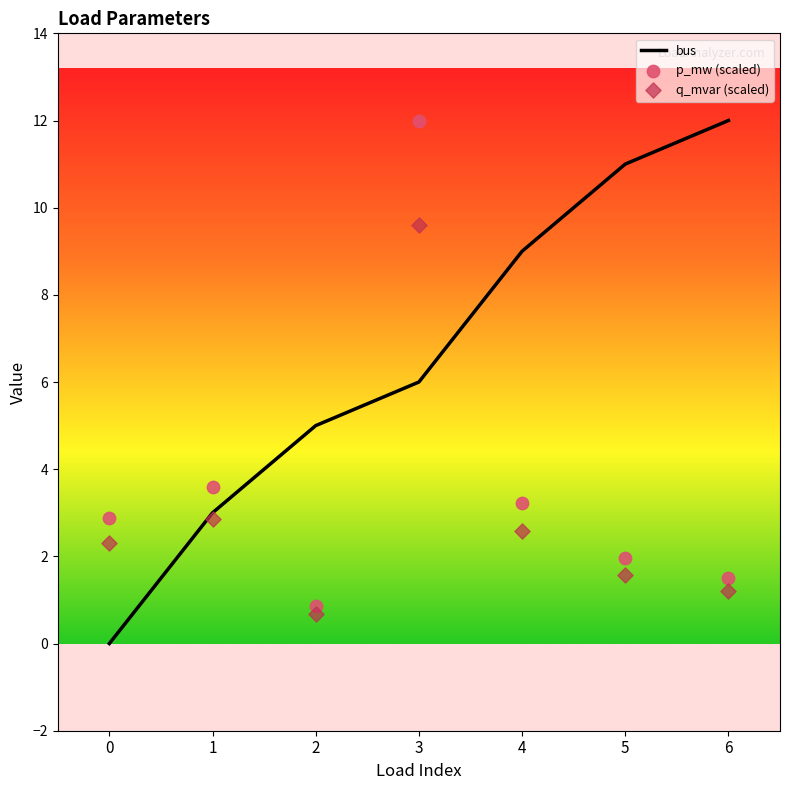

What are all the series names shown in the legend?

bus, p_mw (scaled), q_mvar (scaled)